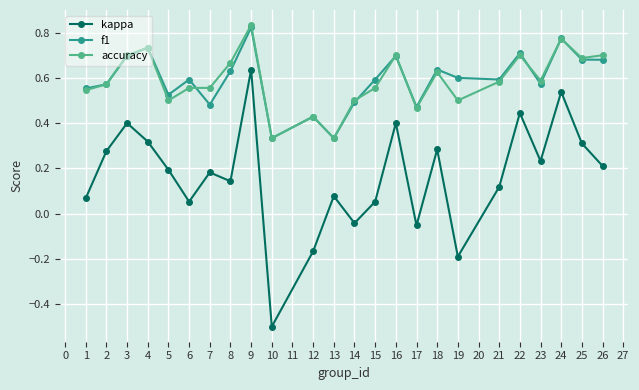

Which category has the highest value across all series?

9